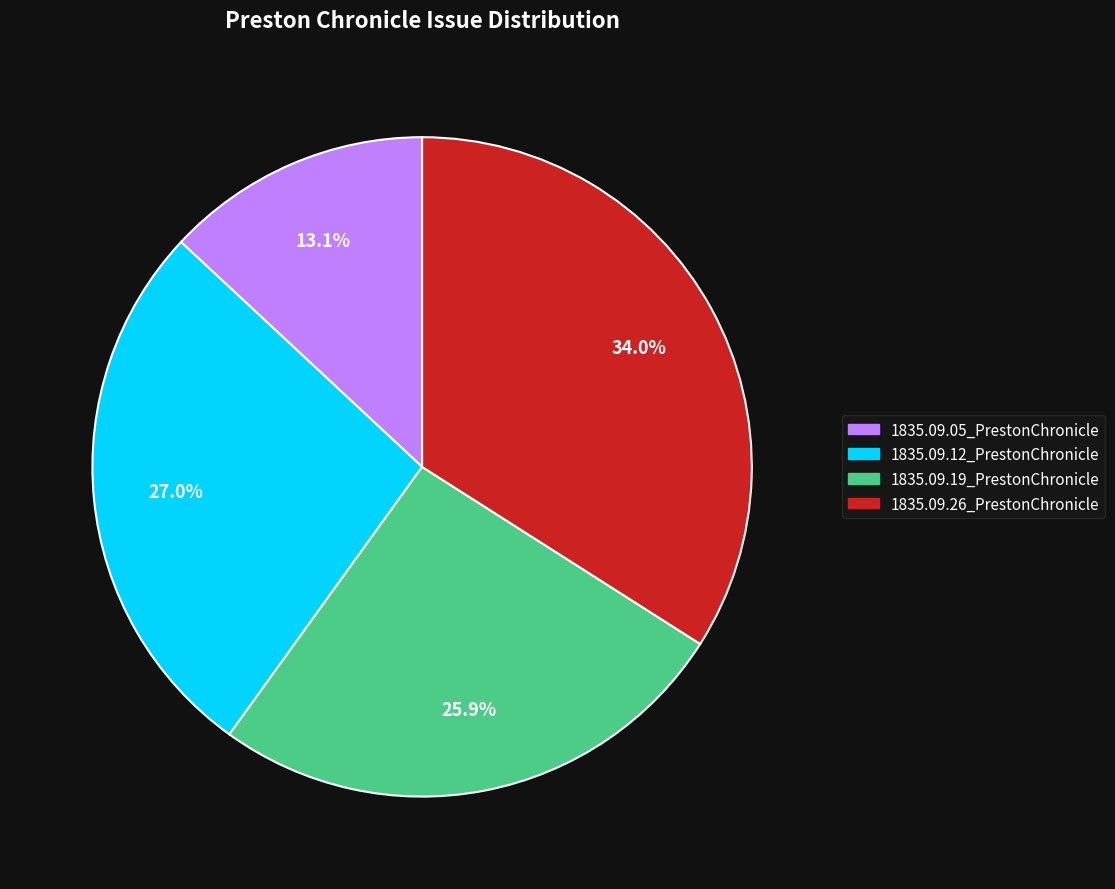

Is there a majority slice in this chart?

No